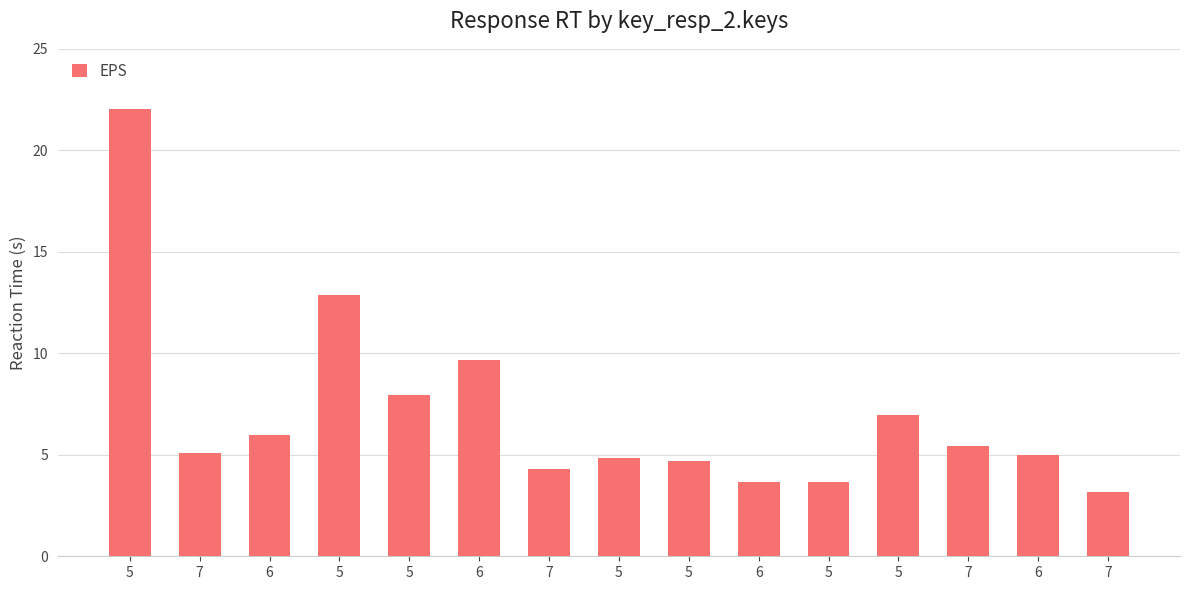

Count the number of categories in the chart.

15